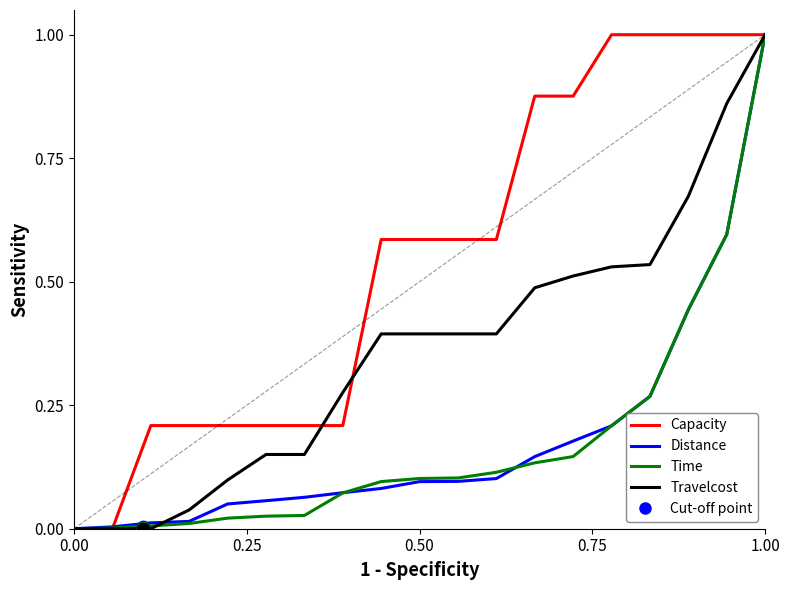

At which category is the sum across all series the highest?

1.00